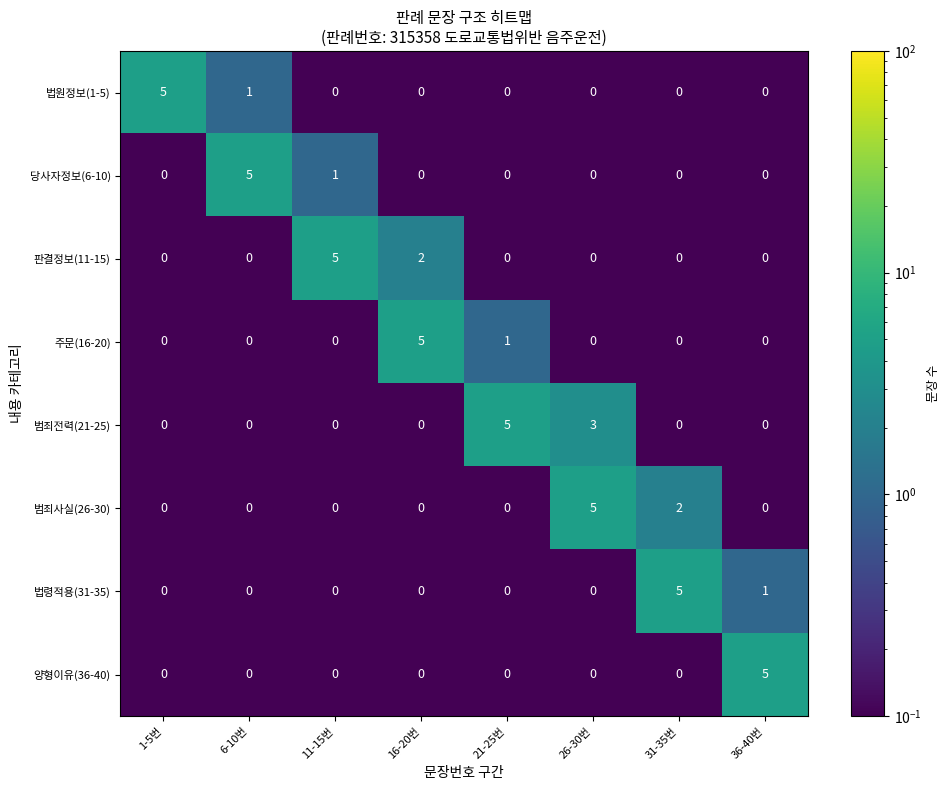

Is it true that 법령적용(31-35) equals 0 at 11-15번?

True